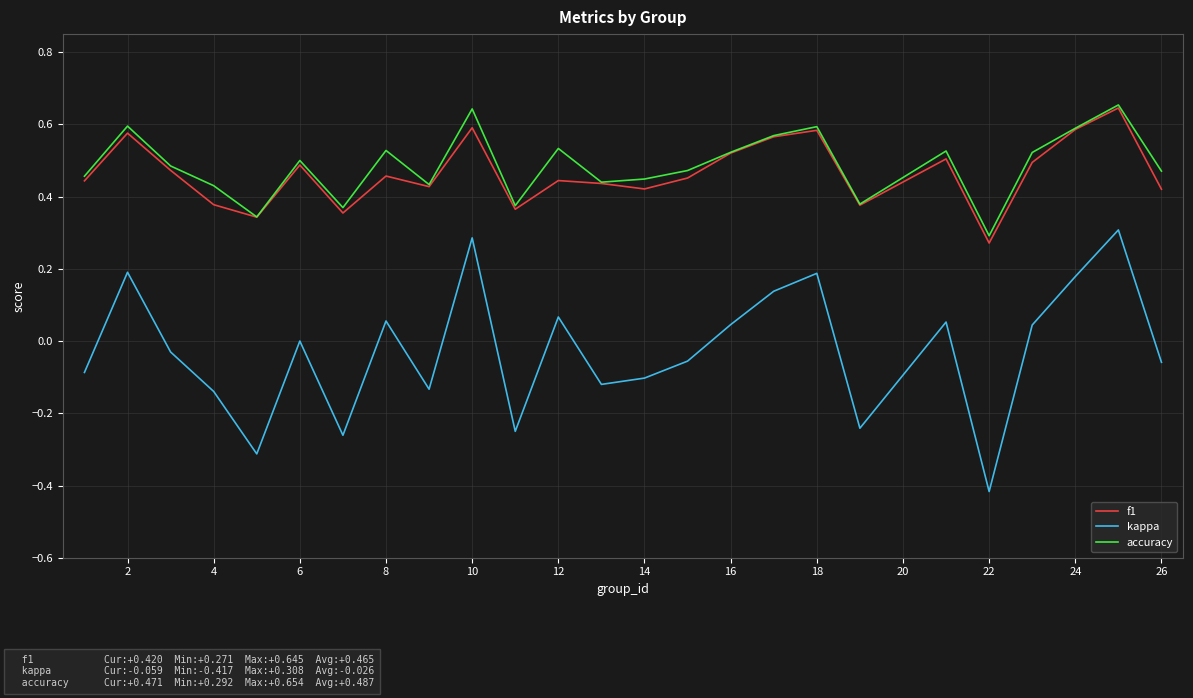

True or false: kappa and f1 intersect in this chart.

False